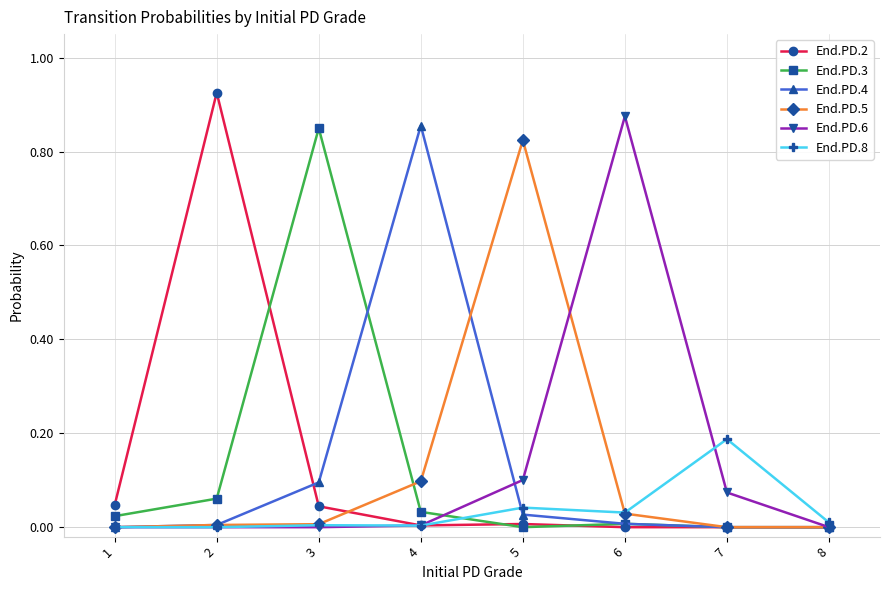

True or false: End.PD.4 has more than 0 interior local peaks.

True